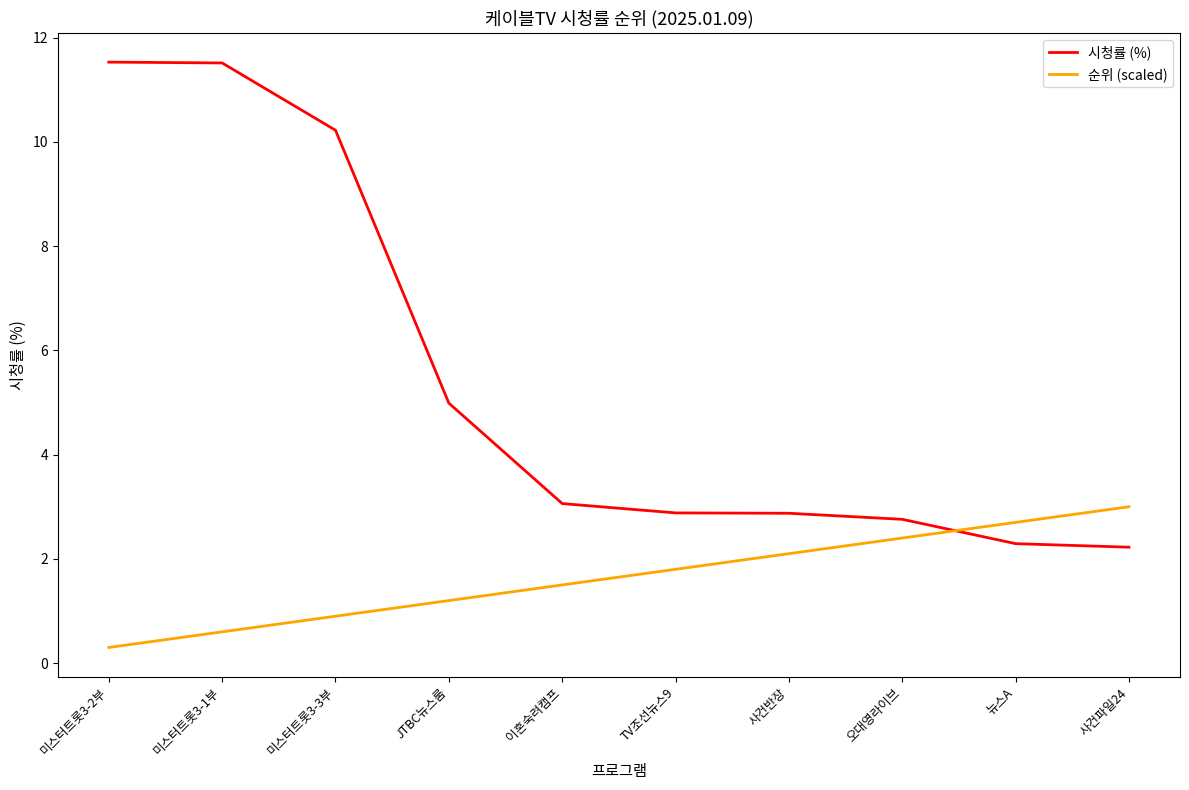

What position from the left is TV조선뉴스9?

6